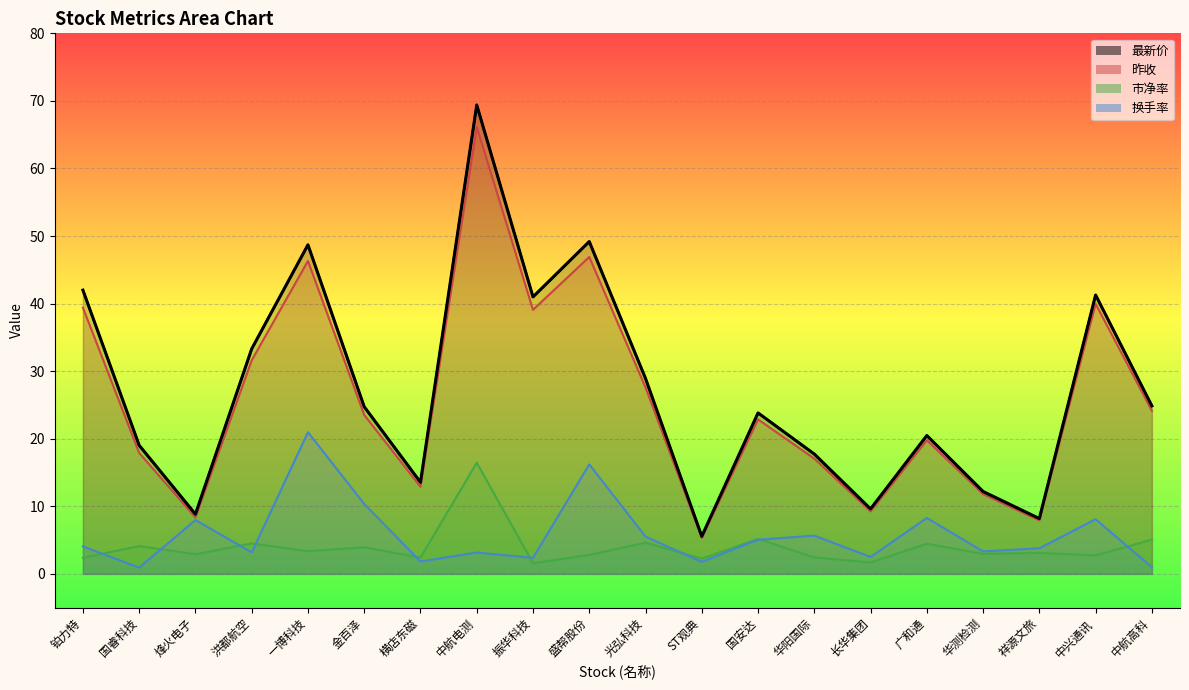

At which category does 最新价 reach its first local valley?

烽火电子